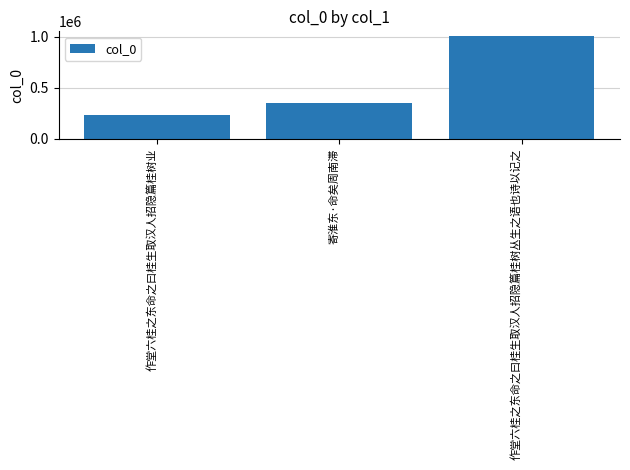

What position from the right is 作堂六桂之东命之曰桂生取汉人招隐篇桂树丛生之语也诗以记之?

1